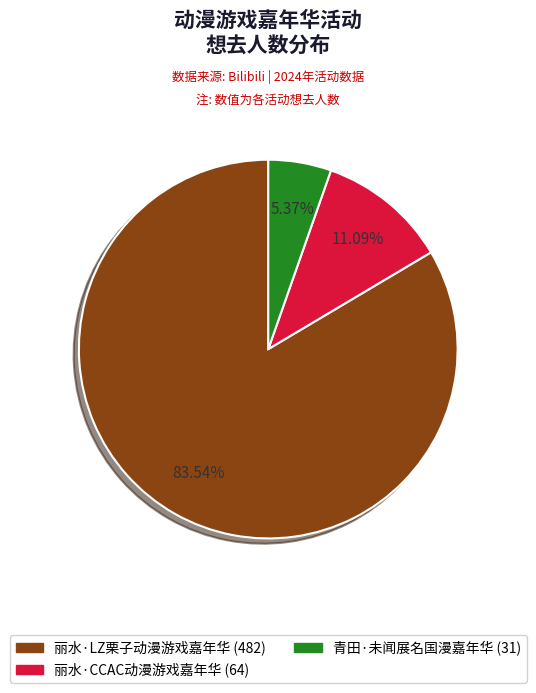

To the nearest percent, what is the difference between the largest and smallest slice percentages?

78%